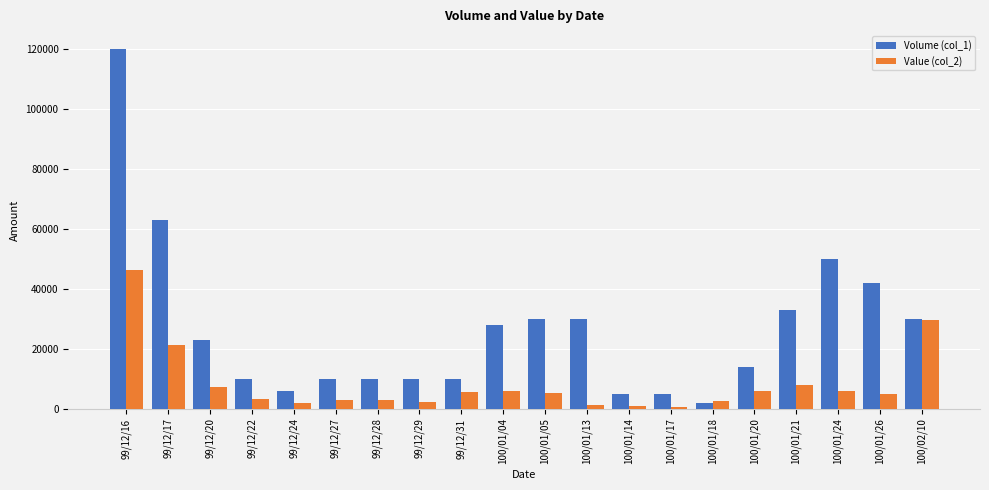

What position from the left is 99/12/29?

8